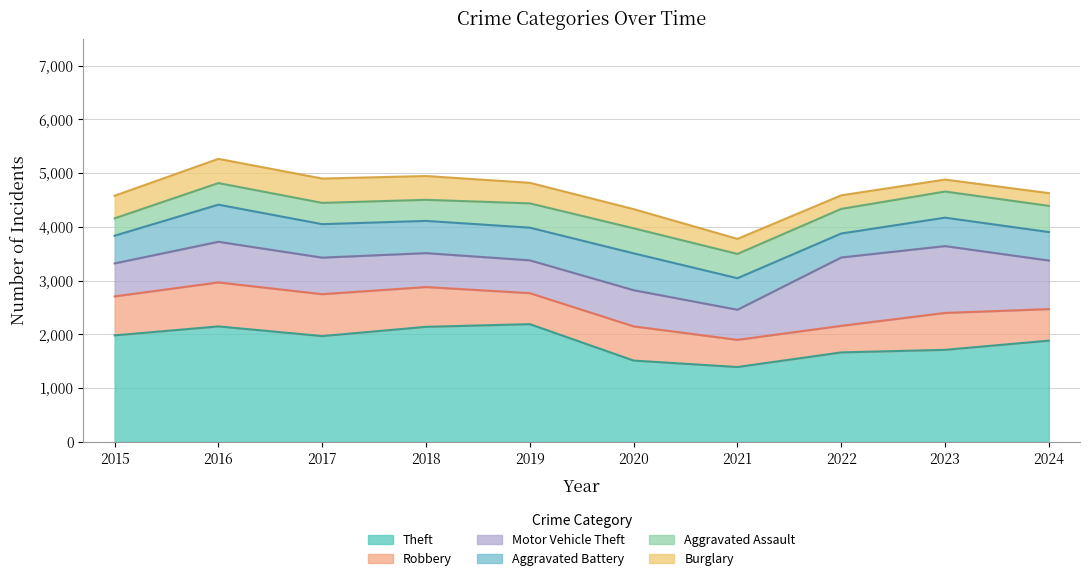

At how many categories does at least one series exceed 1136?

10